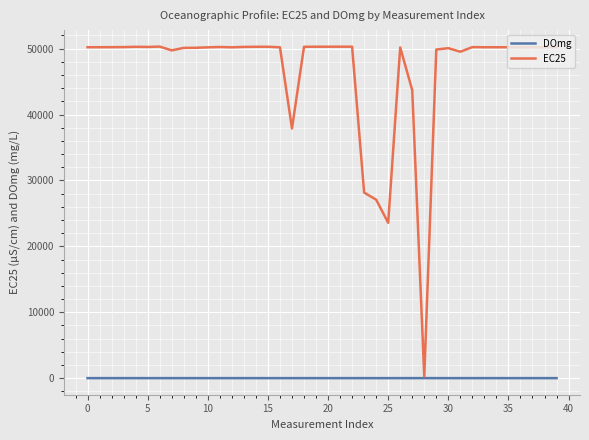

Which series has the largest range (max minus min)?

EC25